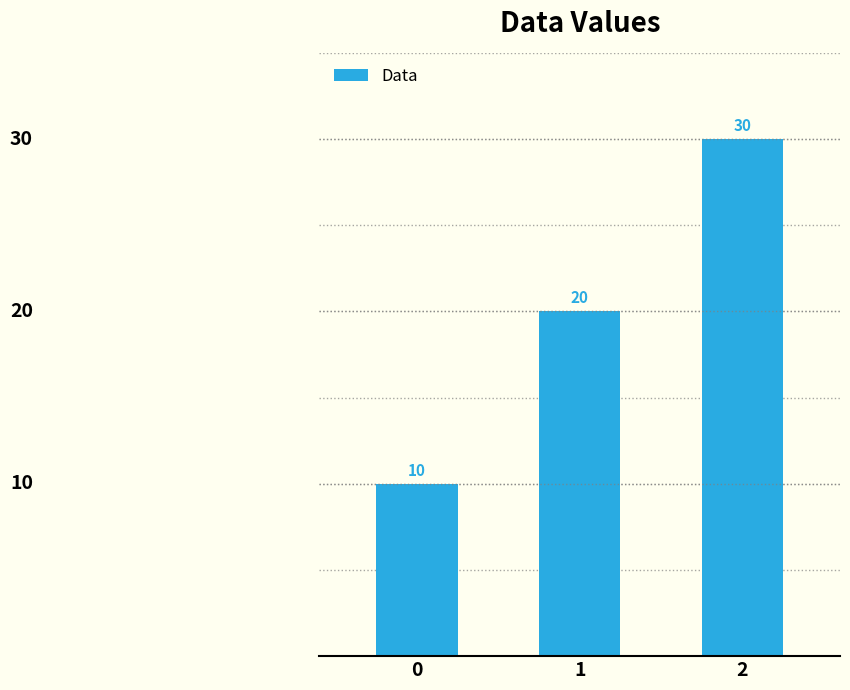

Count the values in the range 10 to 30.

3